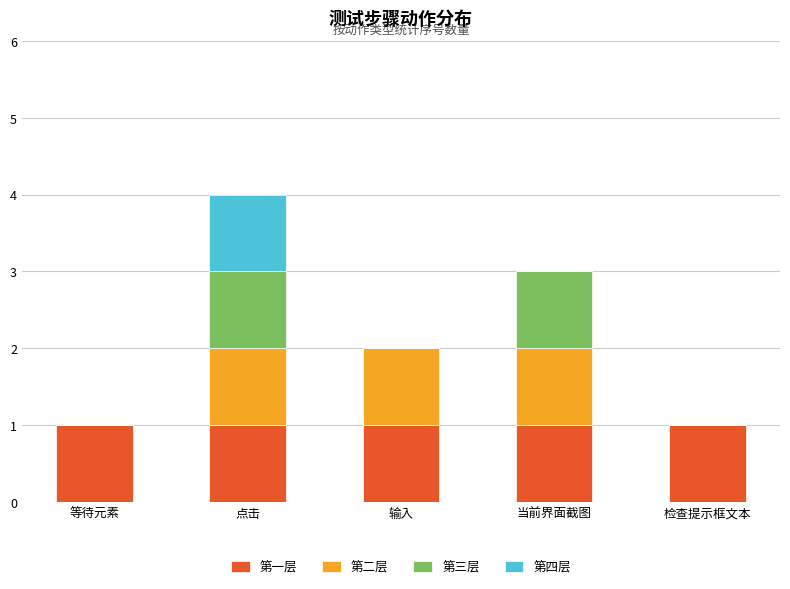

Is it true that 第一层 equals 2 at 检查提示框文本?

False